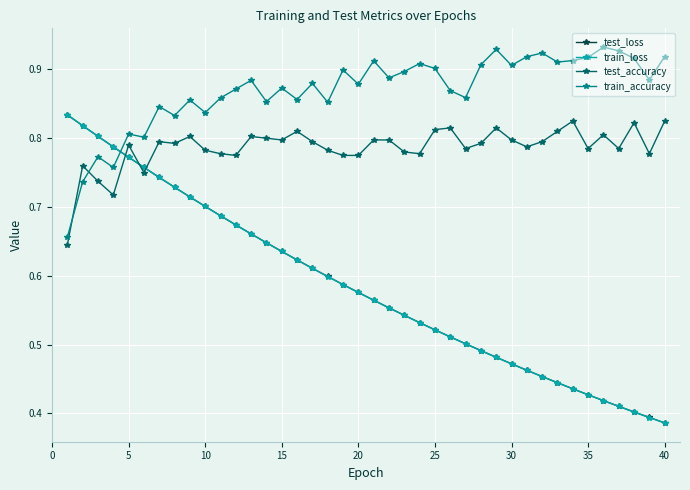

After their last crossing, which series has the higher values: train_accuracy or test_loss?

train_accuracy